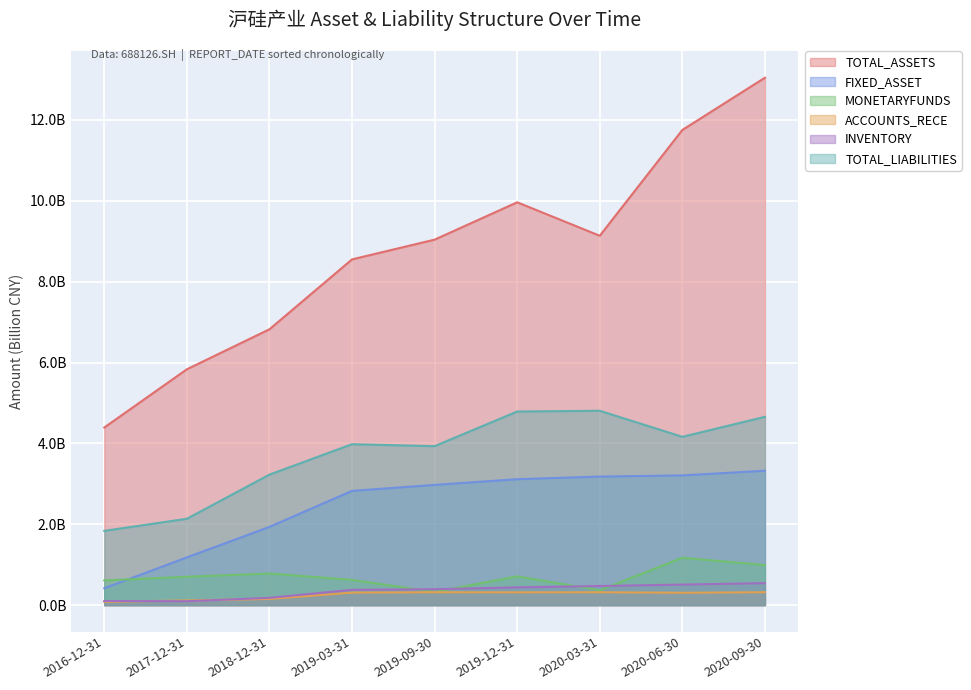

Which category has the lowest value in the TOTAL_ASSETS series?

2016-12-31